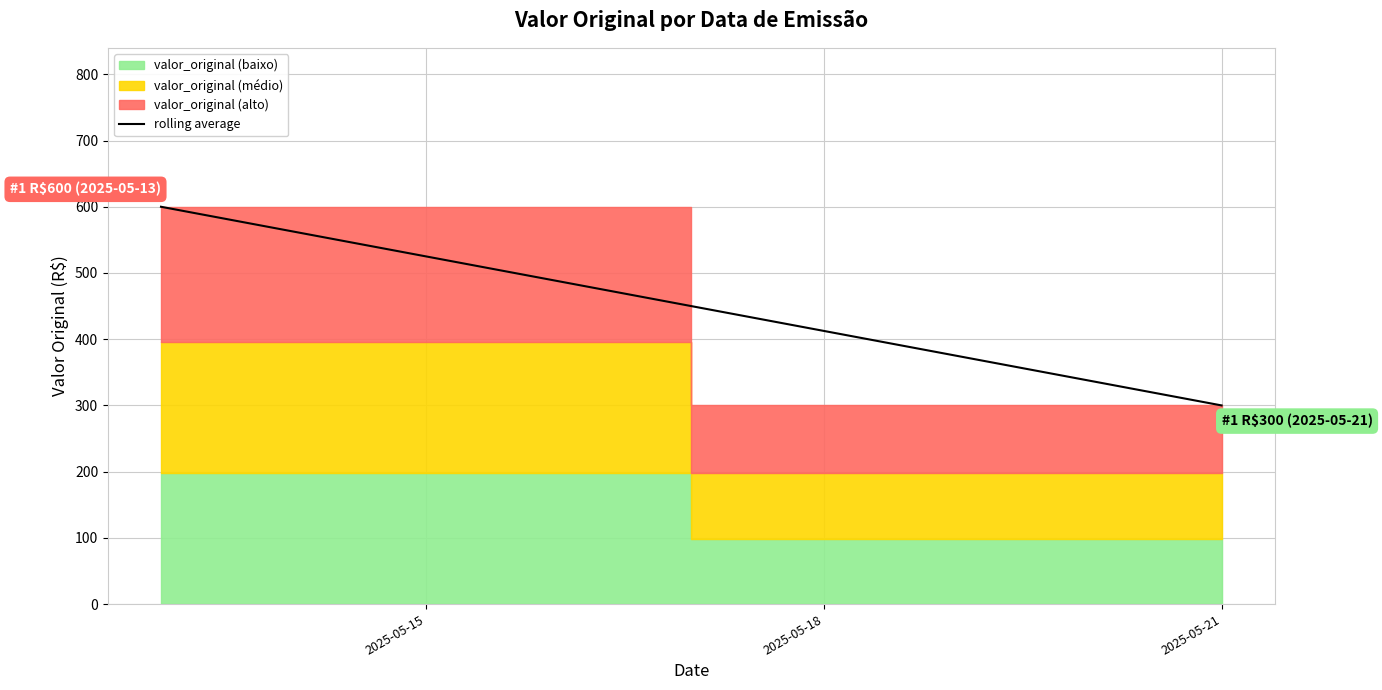

The value at 2025-05-21 is 143. True or false?

False